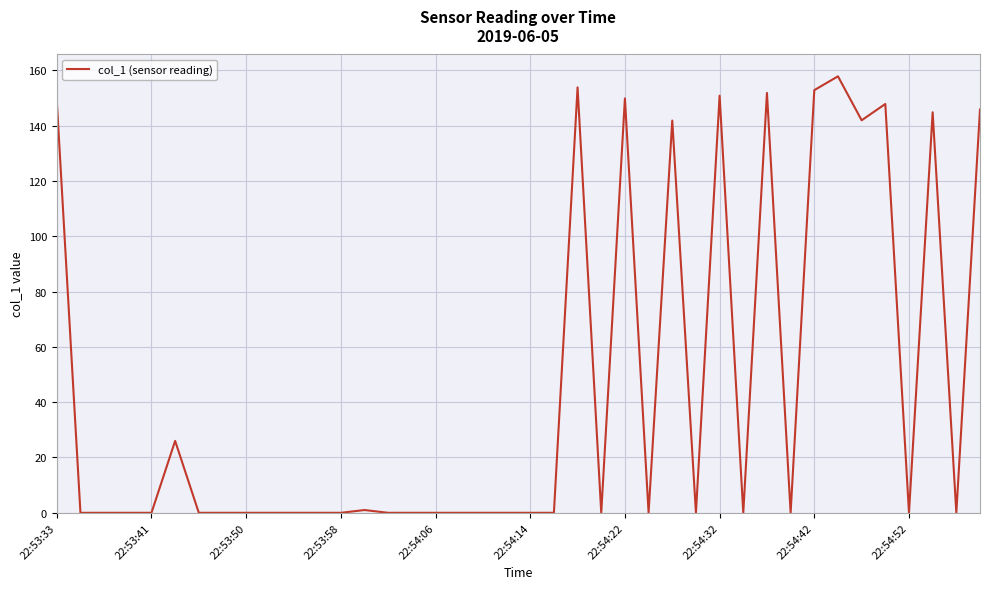

What is the greatest value displayed?

157.8